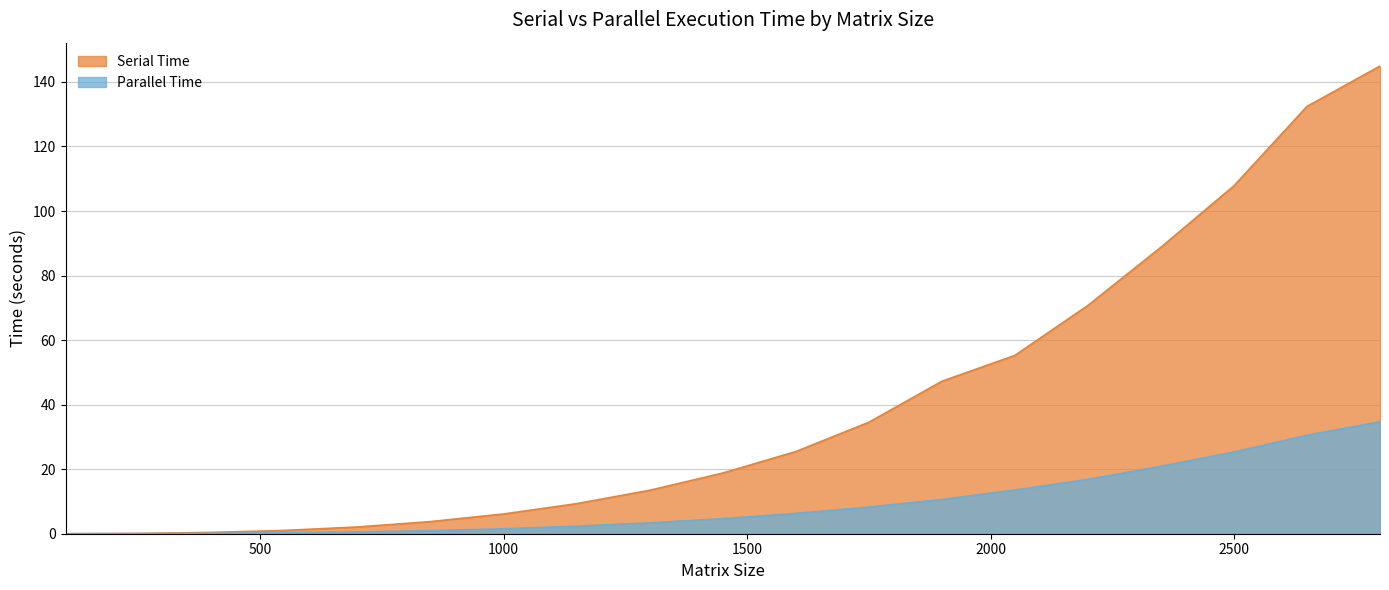

Reading left to right, transcribe all the data shown in this chart.

Serial Time: 100=0.0	250=0.1	400=0.4	550=1.0	700=2.1	850=3.8	1000=6.1	1150=9.3	1300=13.5	1450=18.8	1600=25.5	1750=34.5	1900=47.2	2050=55.3	2200=70.7	2350=88.8	2500=107.8	2650=132.4	2800=144.9
Parallel Time: 100=0.0	250=0.0	400=0.1	550=0.3	700=0.5	850=0.9	1000=1.5	1150=2.3	1300=3.4	1450=4.7	1600=6.3	1750=8.2	1900=10.6	2050=13.5	2200=16.8	2350=20.9	2500=25.3	2650=30.5	2800=34.7